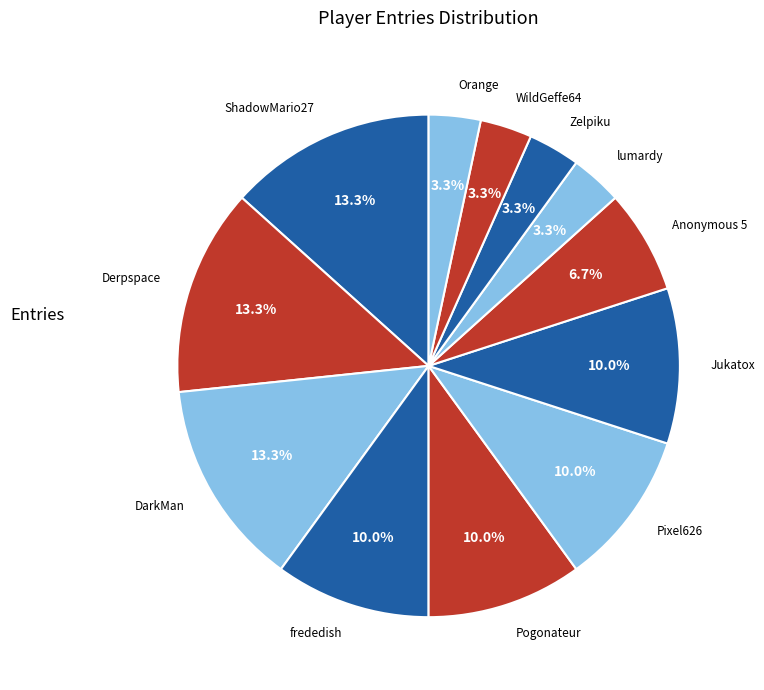

Does Anonymous 5 account for over 50% of the chart?

No